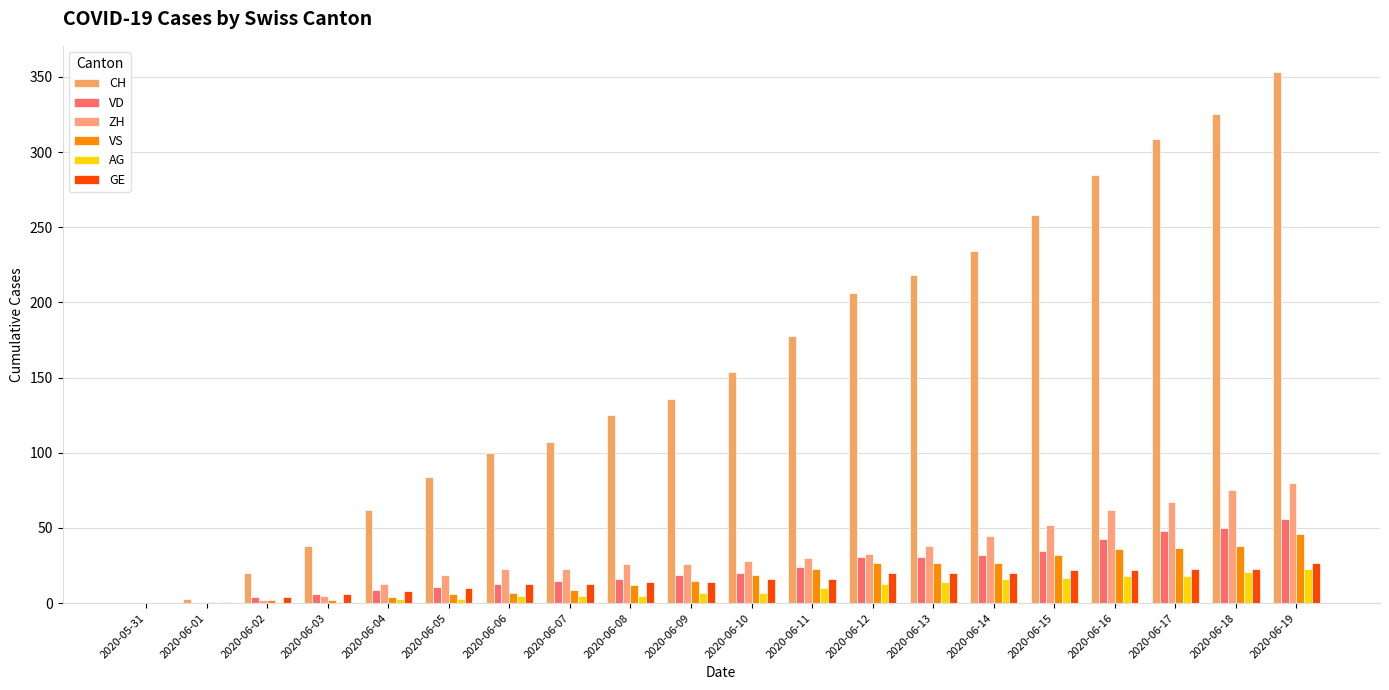

What is the label of the 4th bar from the left?

2020-06-03